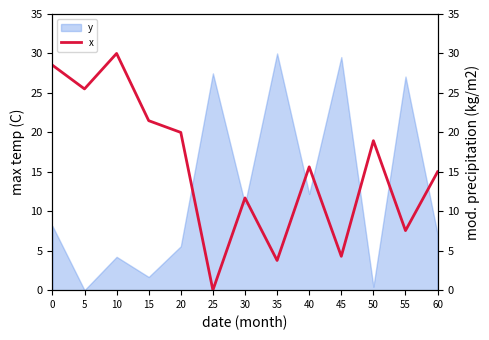

What is the difference between the maximum and minimum values?

30.0